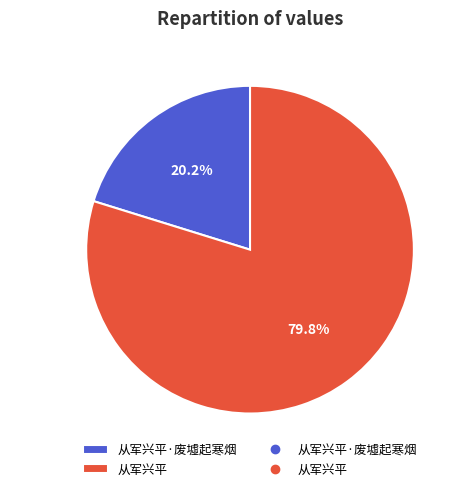

To the nearest percent, what is the difference between the 从军兴平·废墟起寒烟 and 从军兴平 slice percentages?

60%